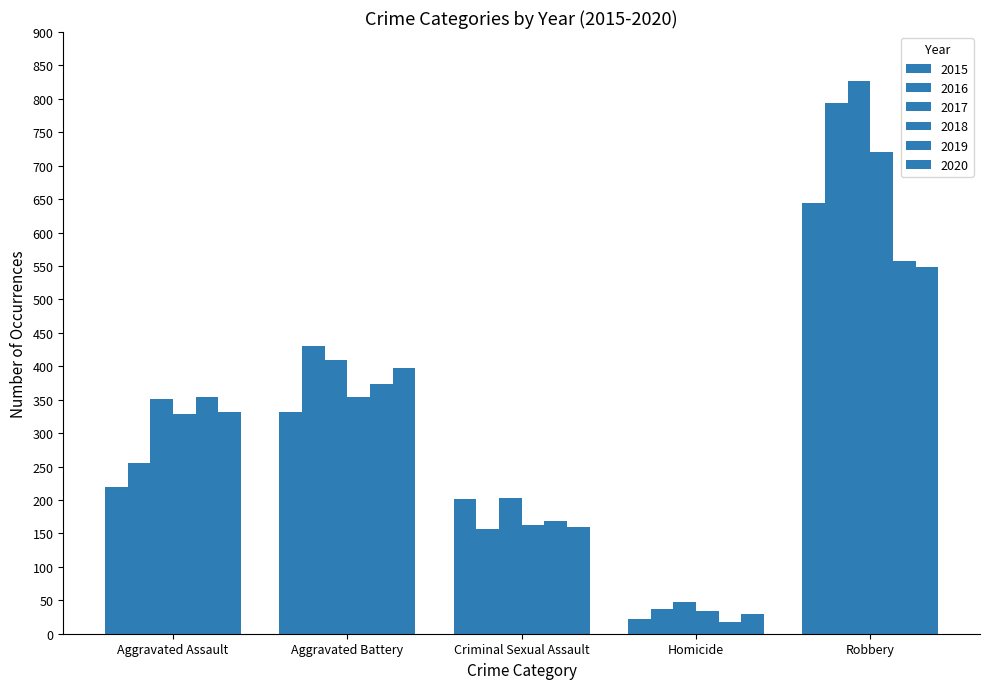

At which category does the chart reach its peak across all series?

Robbery